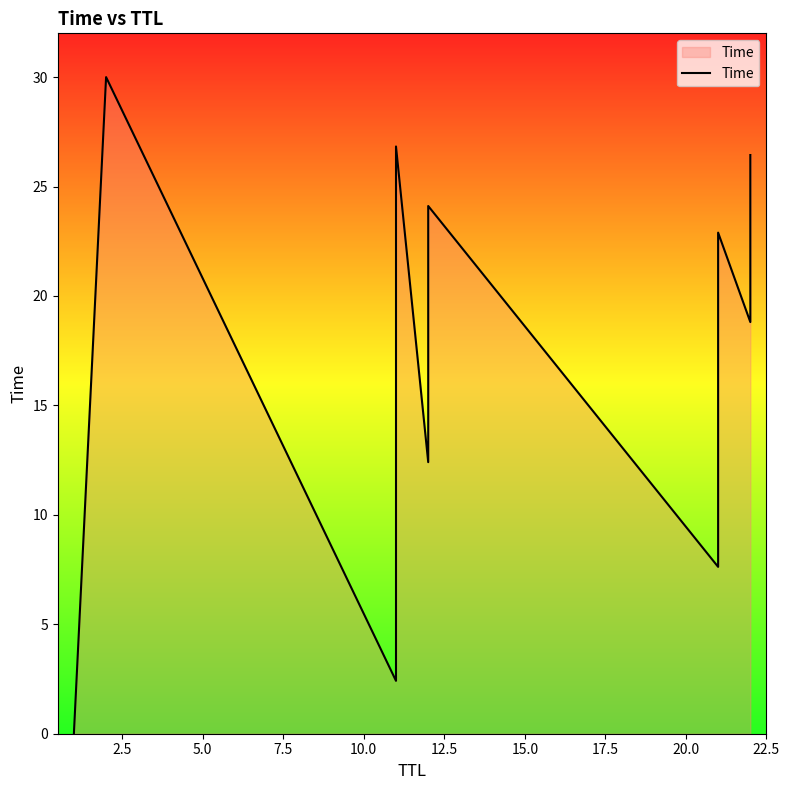

How many series are shown in this chart?

1